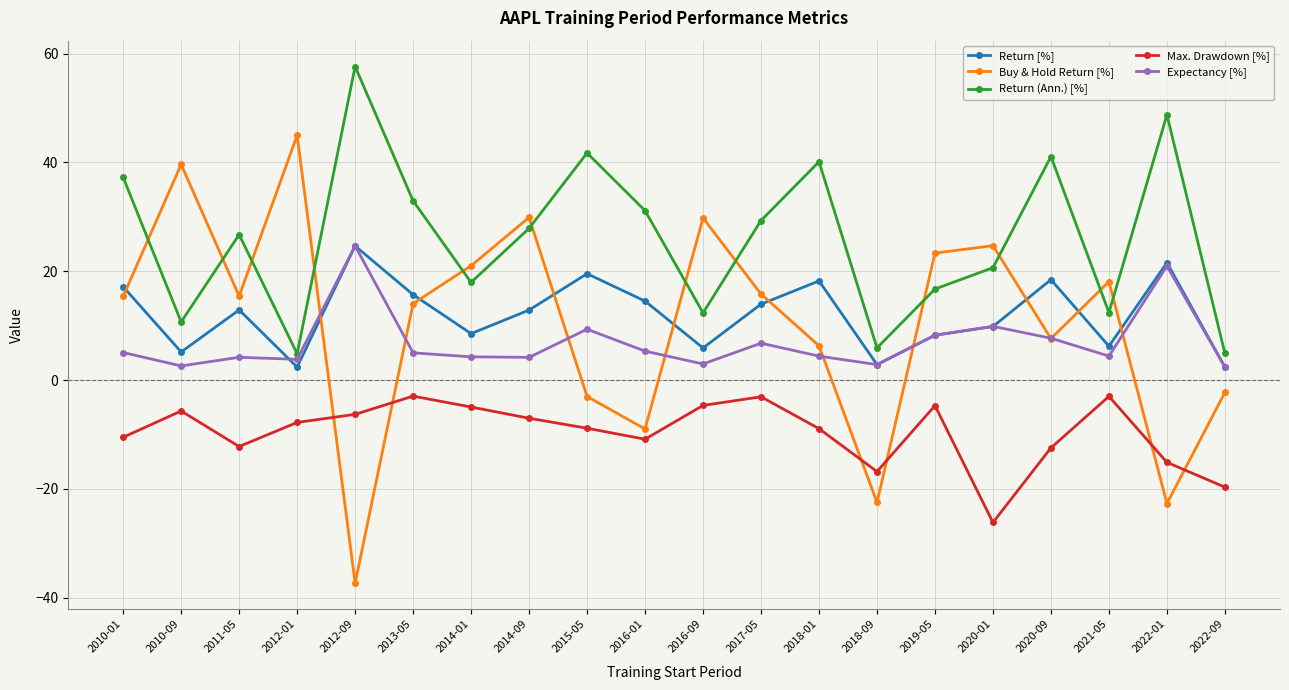

In Buy & Hold Return [%], how many points are higher than both neighbors (excluding endpoints)?

6